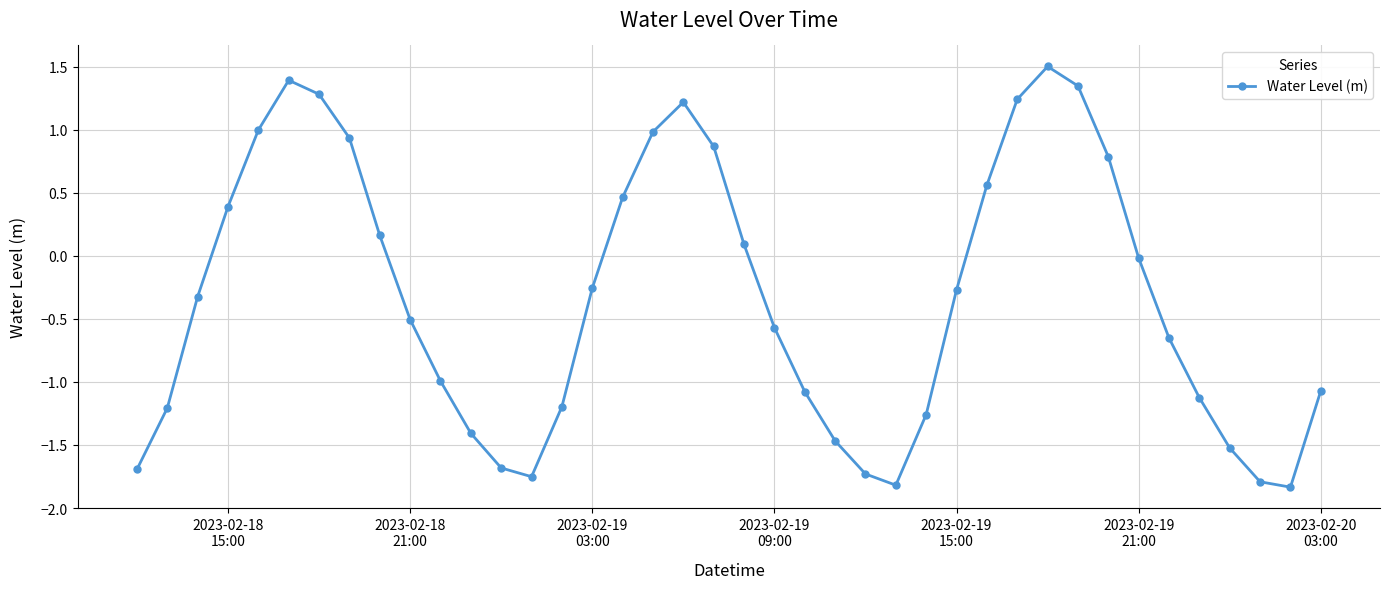

What is the difference between the maximum and second lowest values?

3.3